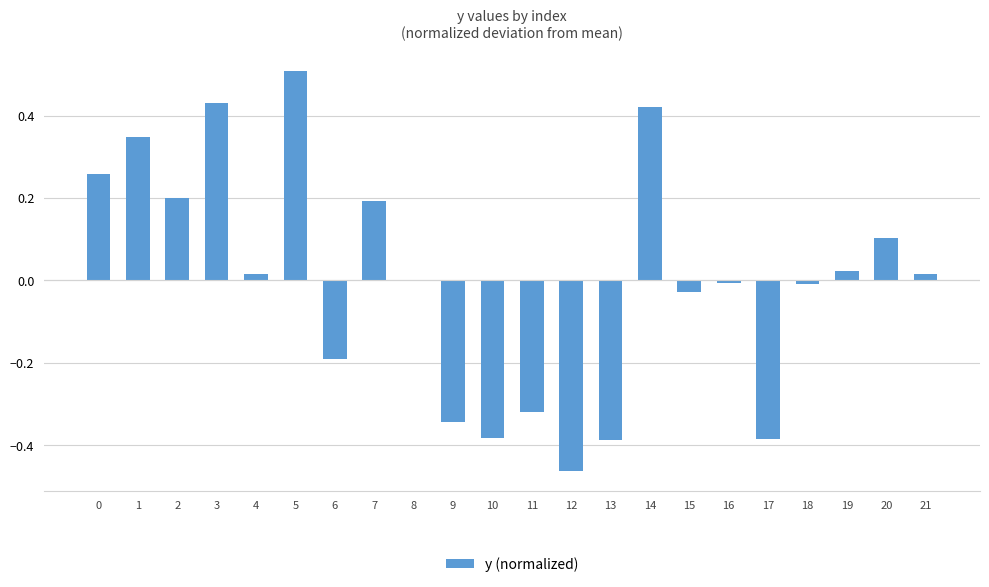

Is it true that the value at 21 is 0.0?

True